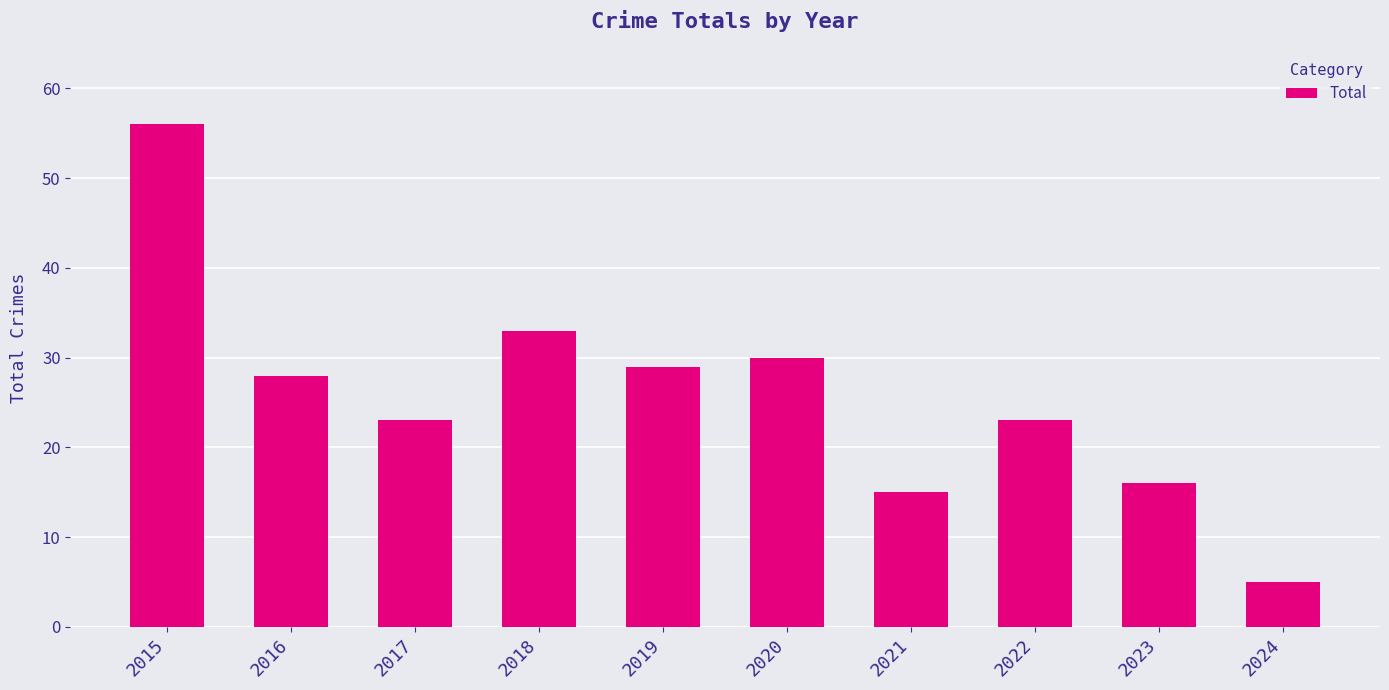

How many bars are there in total?

10